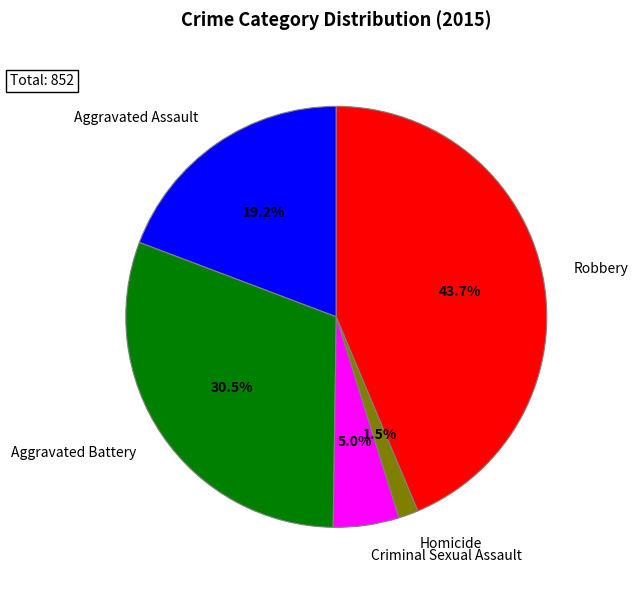

What is the ratio of the value at Aggravated Assault to the value at Aggravated Battery?

0.6